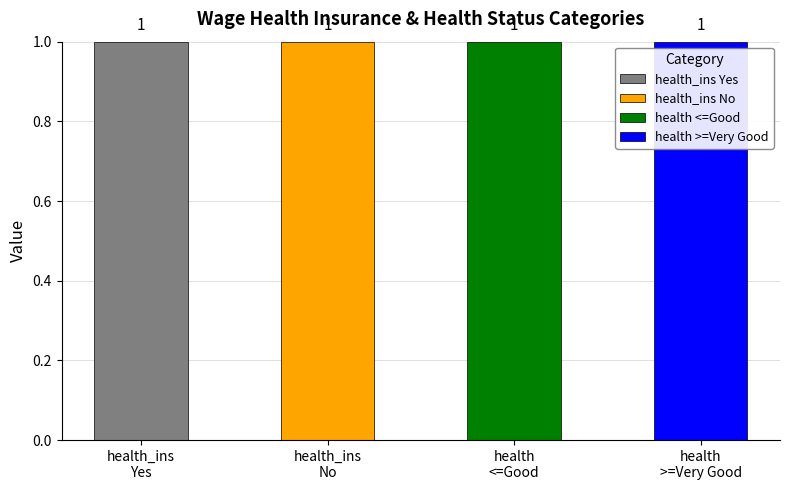

What is the maximum value for health_ins No?

1